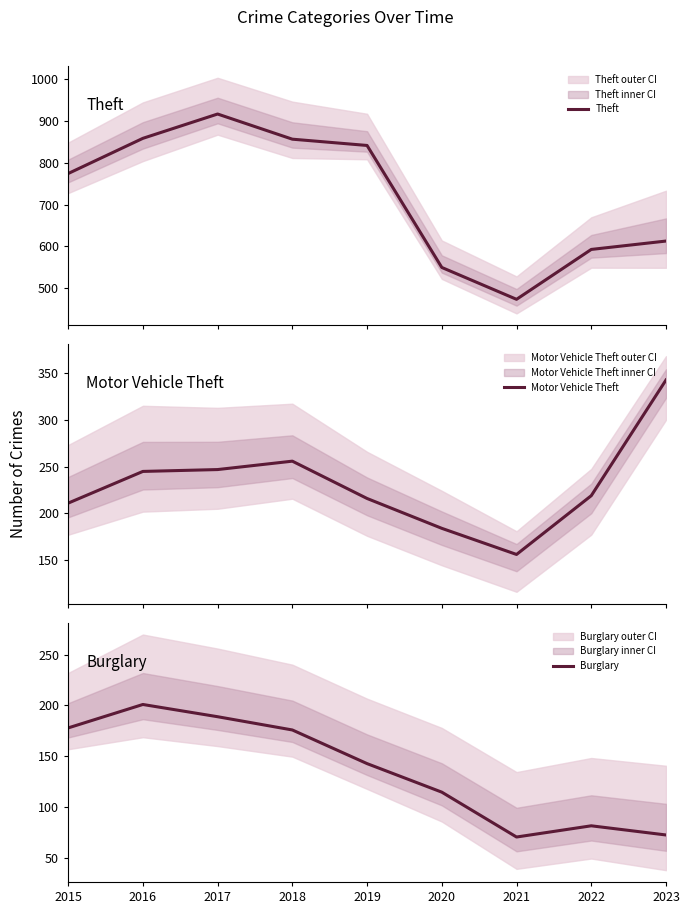

List the series in order of their overall mean, highest first.

Theft, Motor Vehicle Theft, Burglary